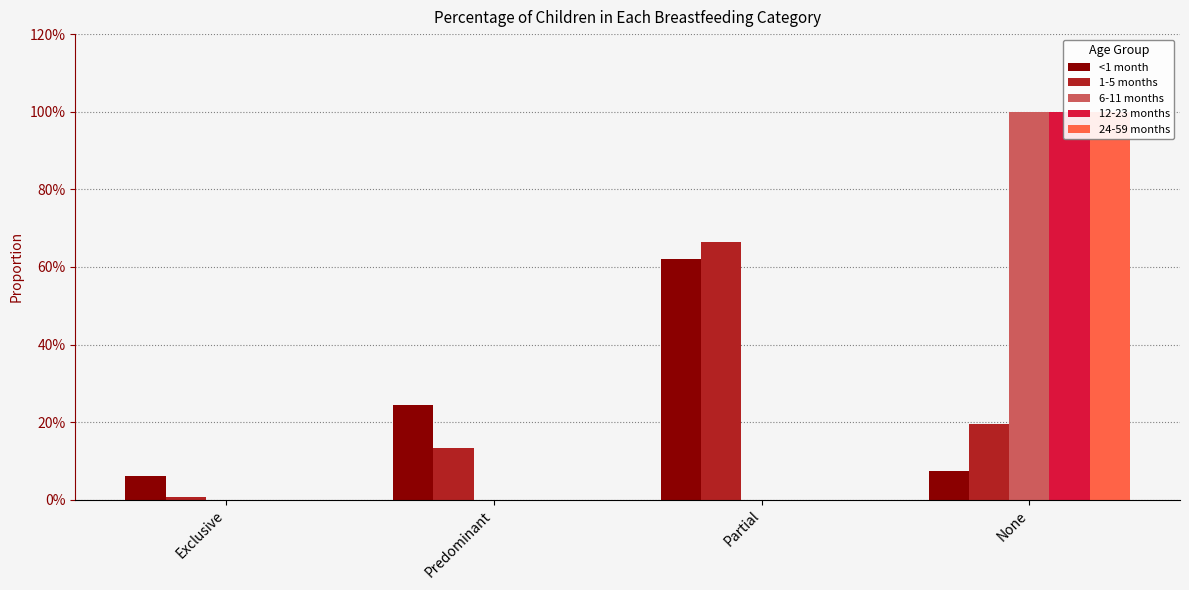

What is the sum of all 1-5 months values?

1.0